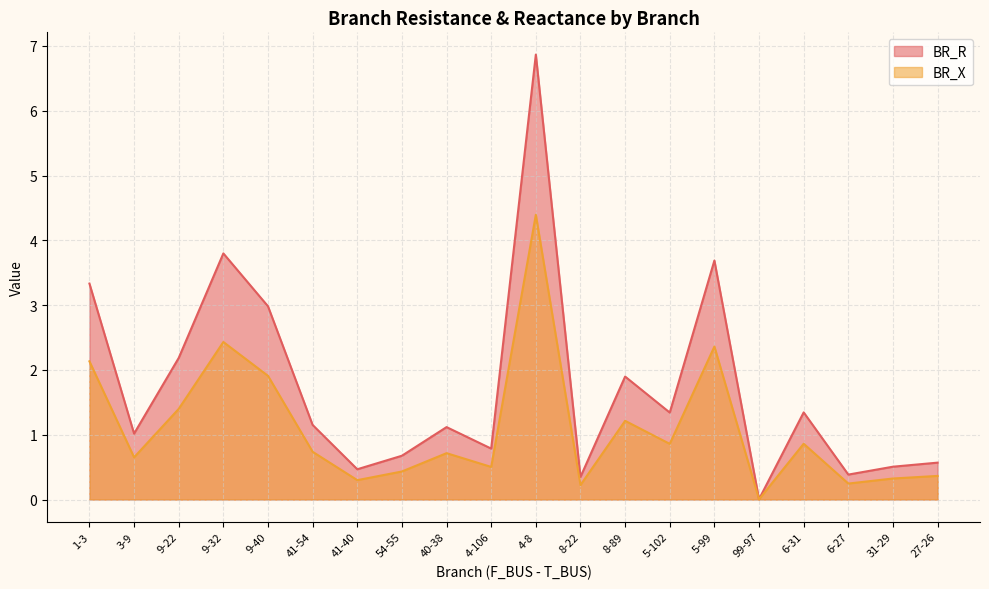

Rank the series by their maximum value, from lowest to highest.

BR_X, BR_R